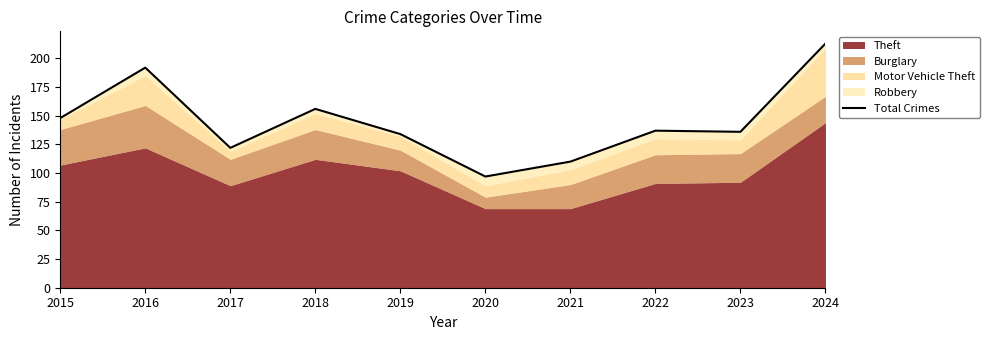

What is the difference between the second highest and second lowest values?

82